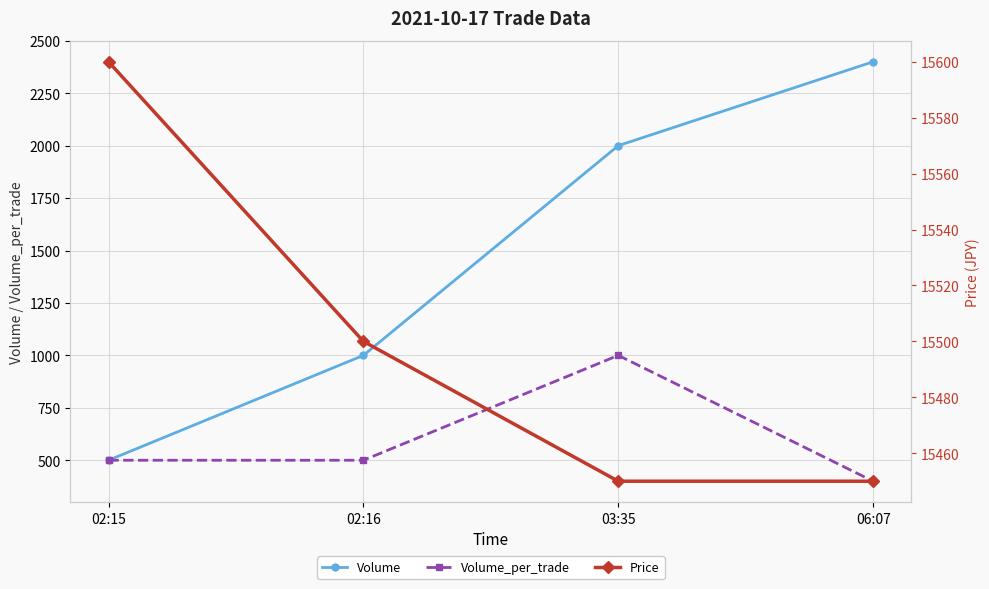

What is the label of the 4th point from the right?

02:15